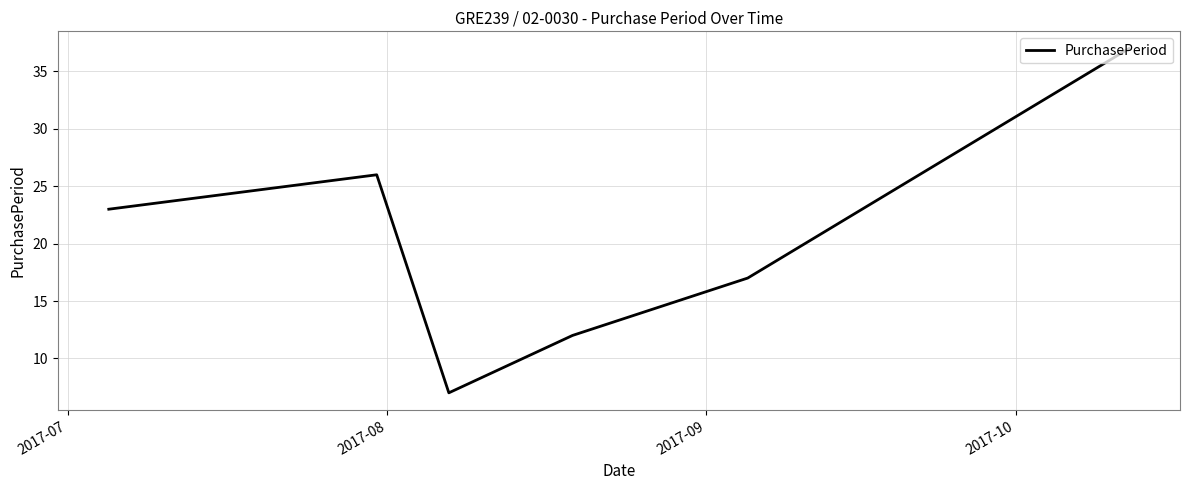

What is the average value?

20